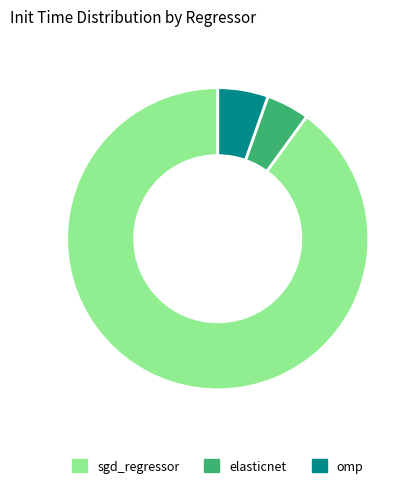

Does any single category account for the majority?

Yes